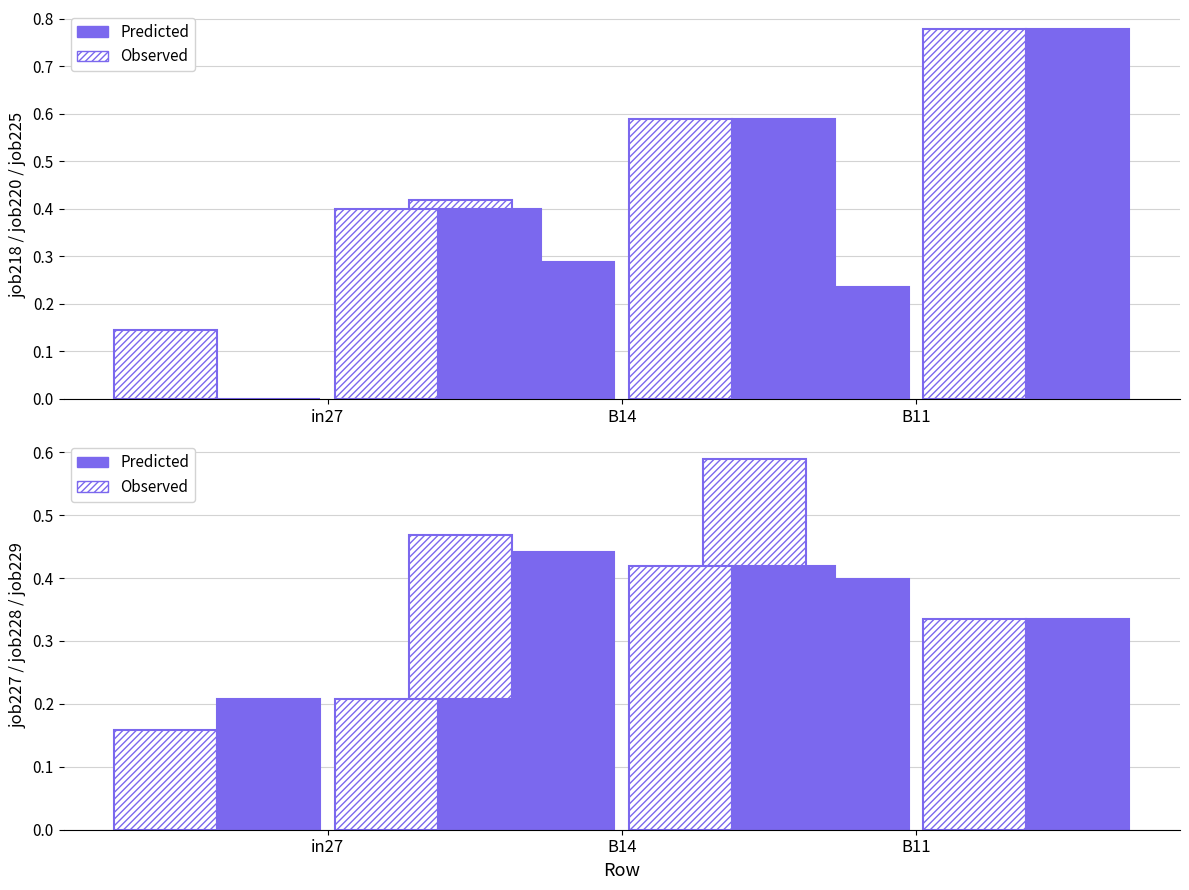

Which series has the widest spread of values?

Observed